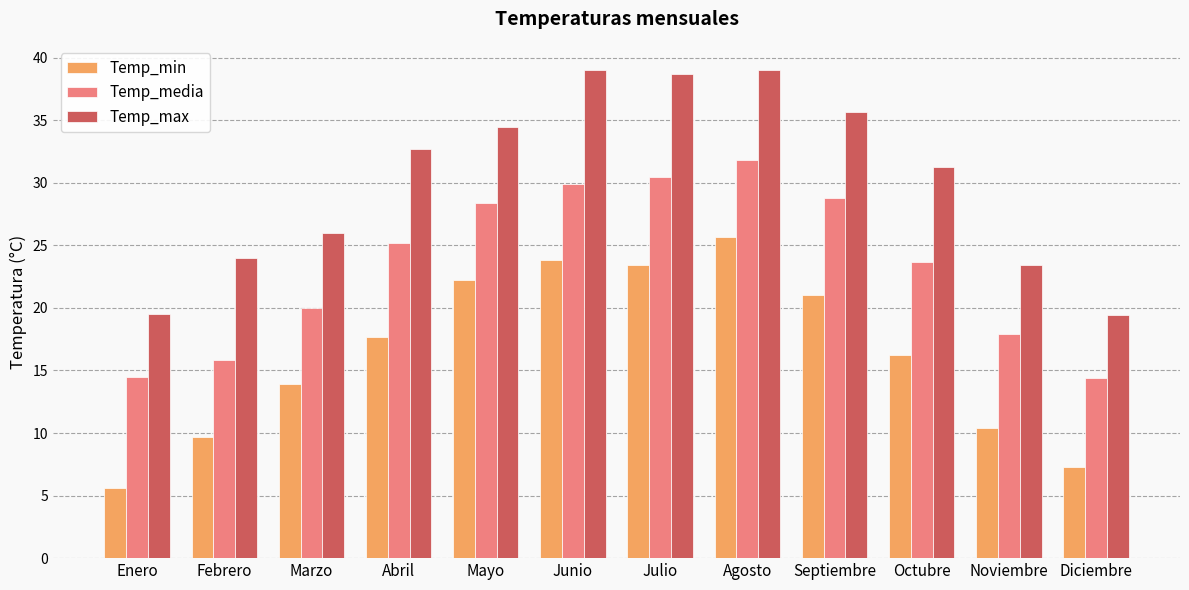

At which label does Temp_max first exceed 32?

Abril